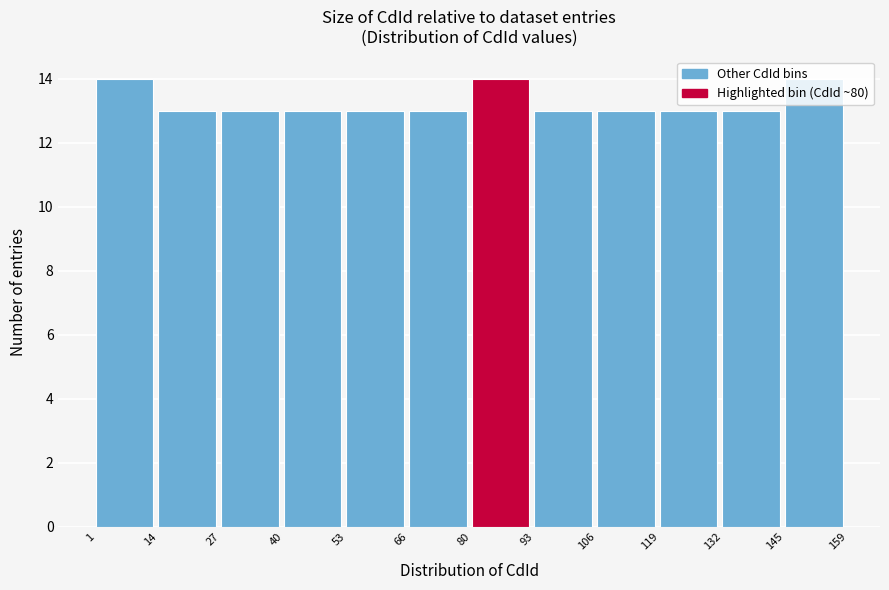

Reading left to right, list every bar in this chart as the range it spans on the x-axis followed by its height. The values are not printed on the chart, so give them approximately, as read against the axis.

1 to 14: 14
14 to 27: 13
27 to 40: 13
40 to 53: 13
53 to 66: 13
66 to 80: 13
80 to 93: 14
93 to 106: 13
106 to 119: 13
119 to 132: 13
132 to 145: 13
145 to 159: 14